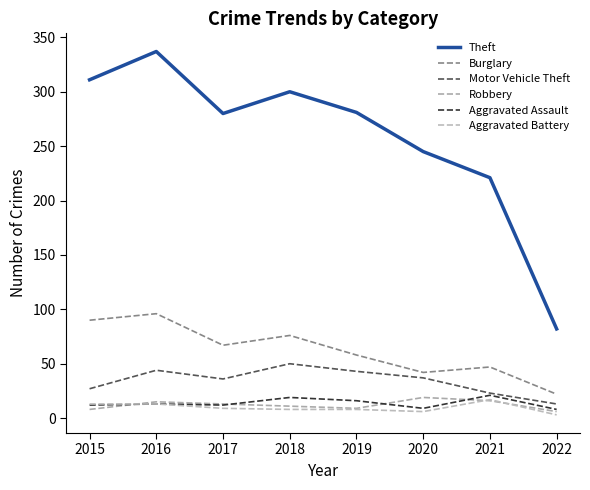

What is the value of the Robbery point at the 5th from the left?

9